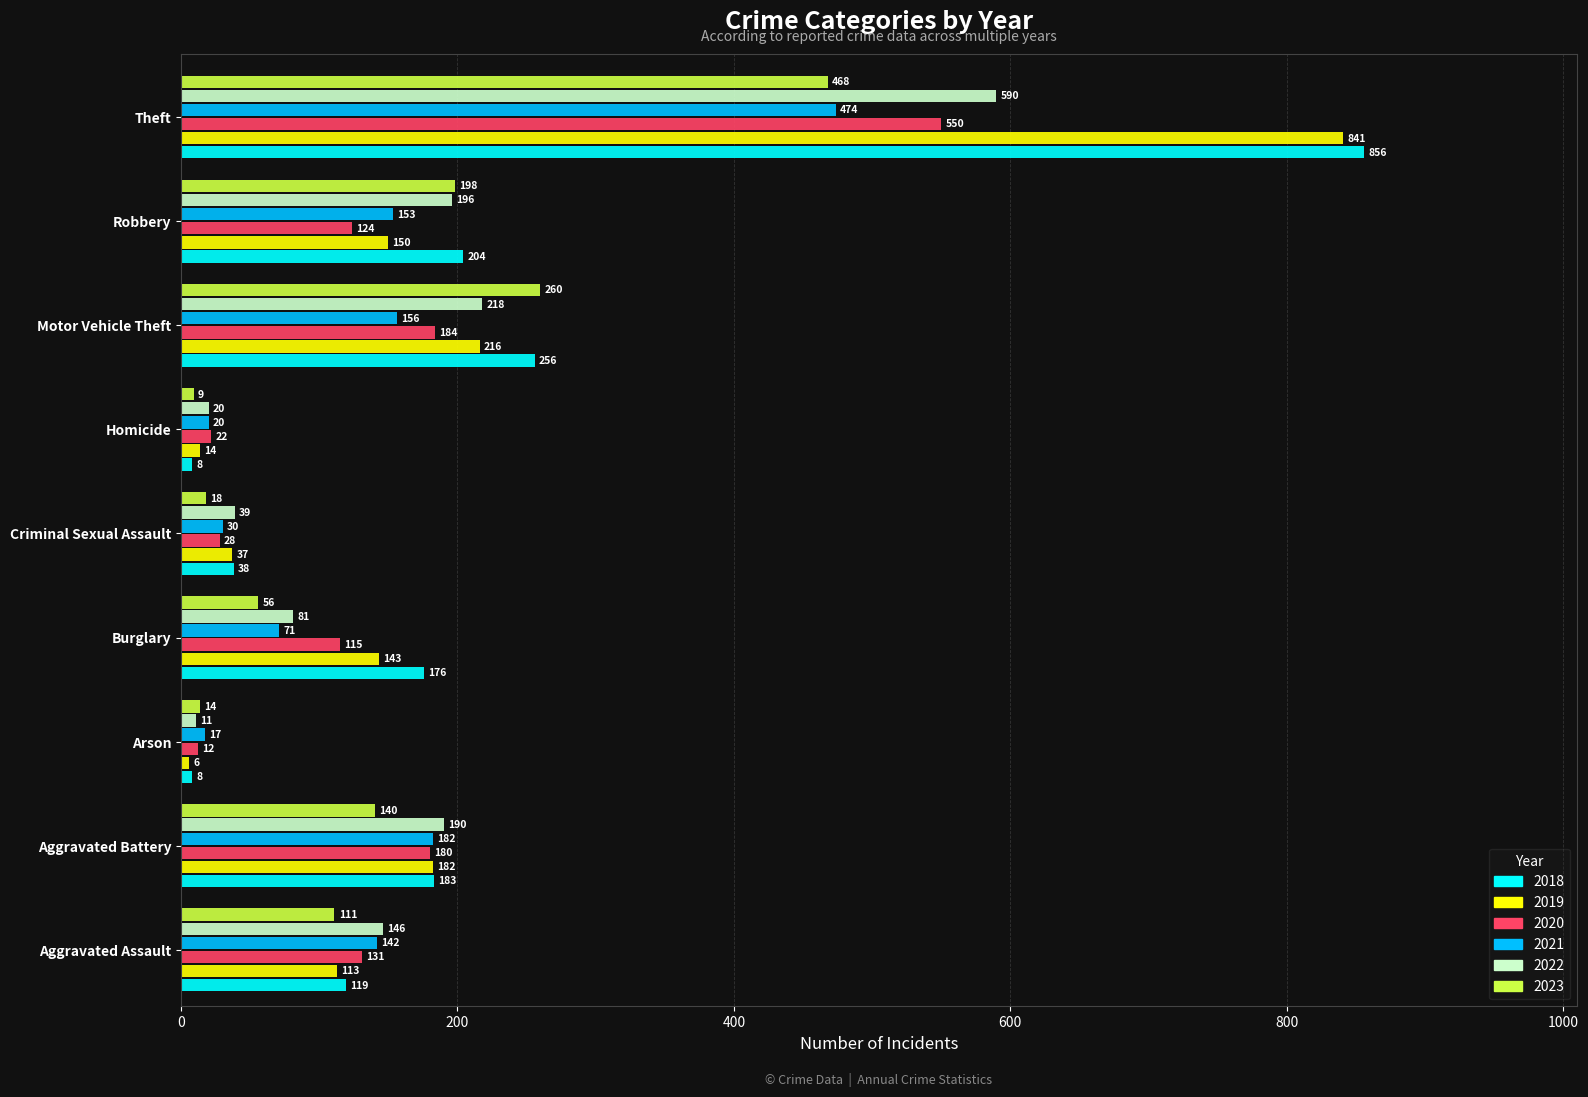

What is the lowest value of the 2022 series?

11